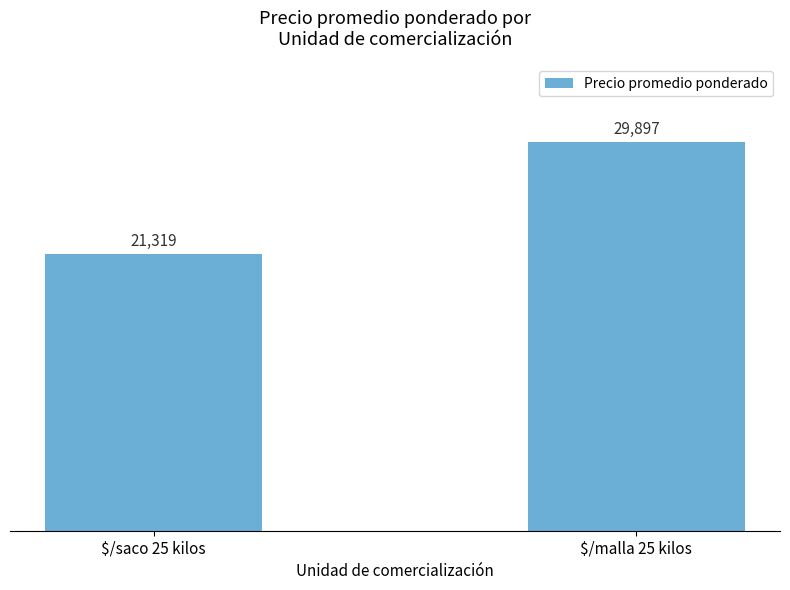

Between $/malla 25 kilos and $/saco 25 kilos, which is larger?

$/malla 25 kilos